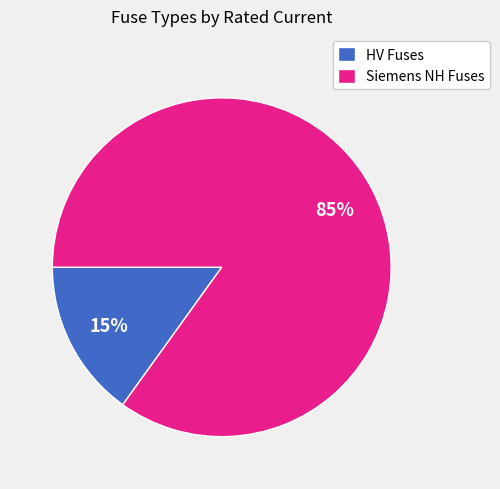

What percentage is the HV Fuses slice, to the nearest percent?

15%